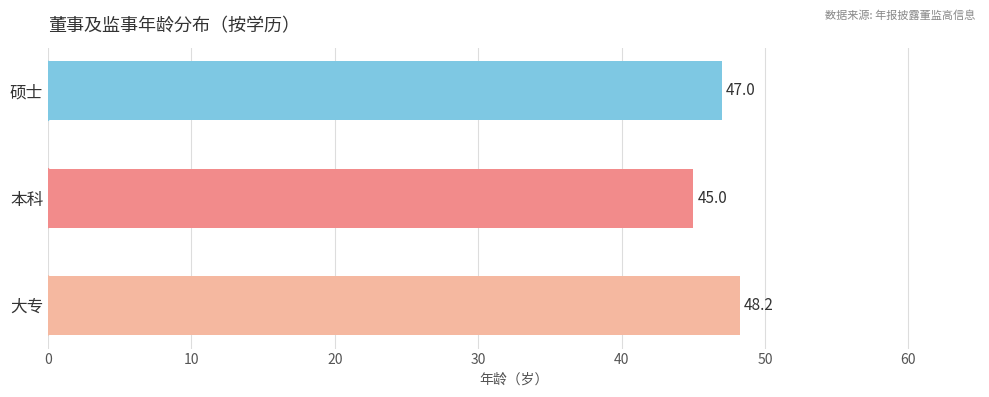

List the labels in order of value, largest first.

大专, 硕士, 本科